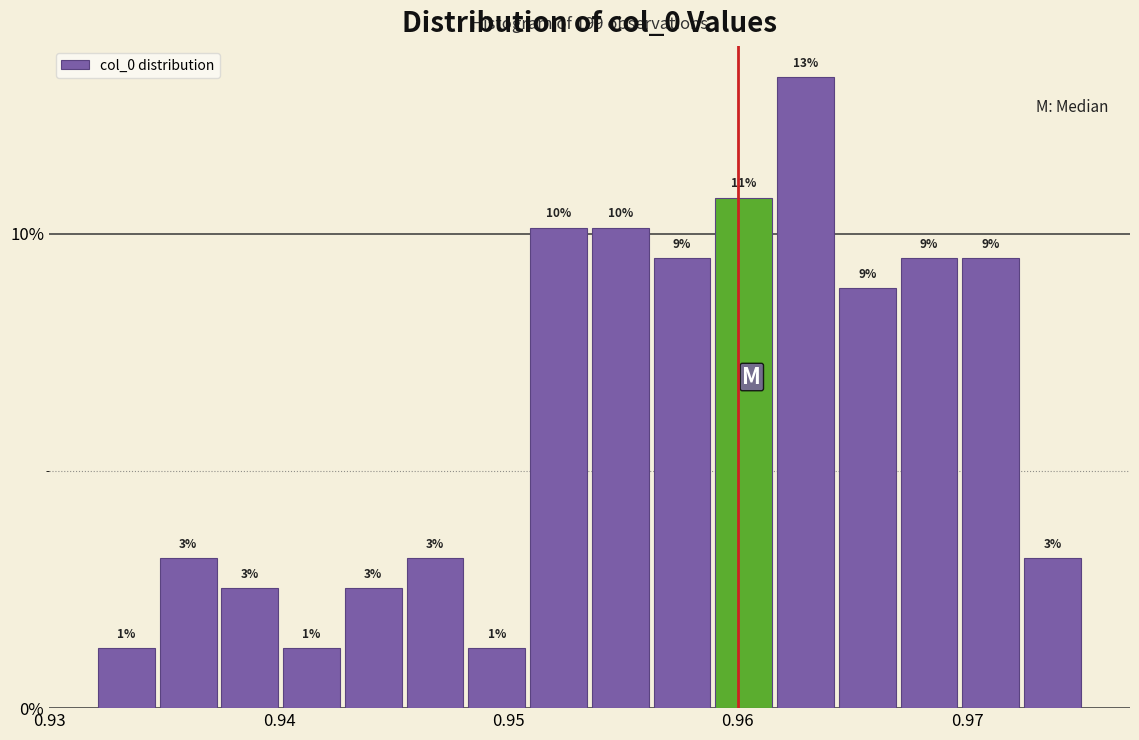

Around what value on the x-axis is the tallest bar? Give the approximate position of its centre, as read against the axis.

0.963